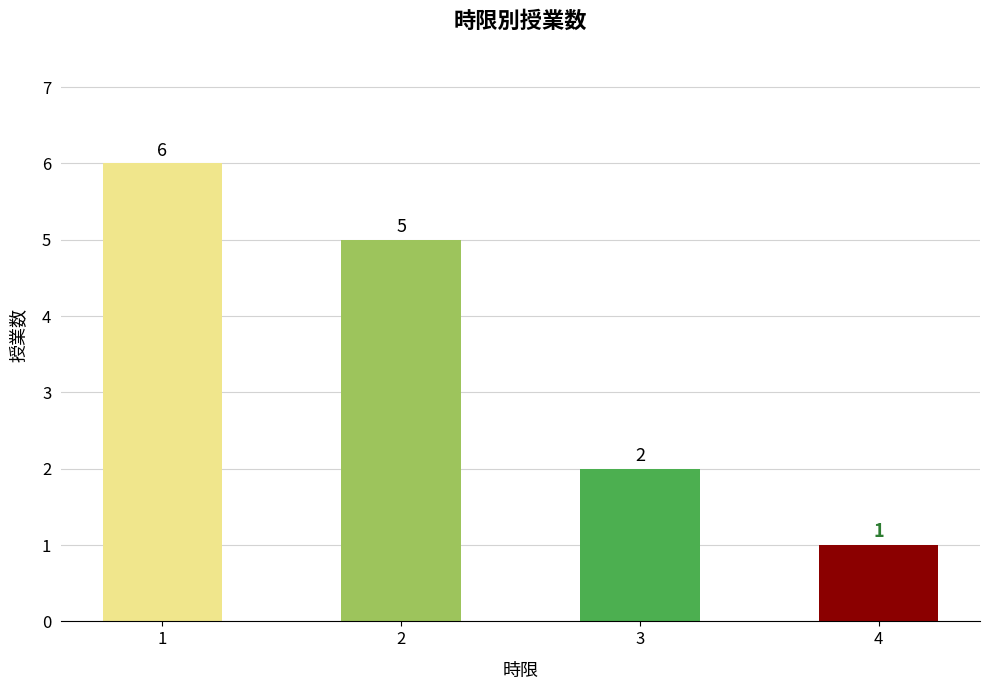

Which category has the lowest value across all series?

4